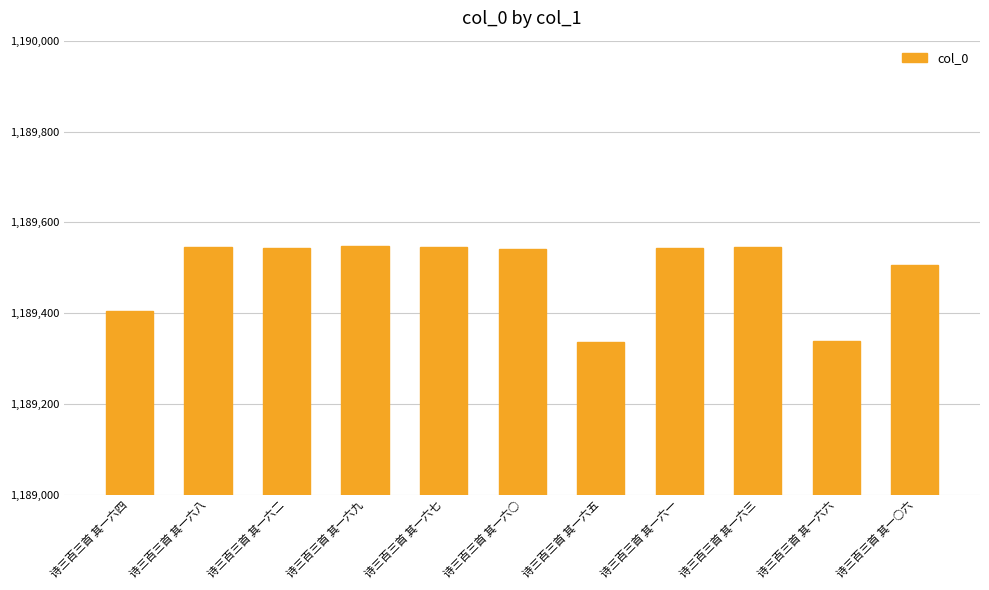

What is the sum of the values at 诗三百三首 其一六○ and 诗三百三首 其一六四?

2378947